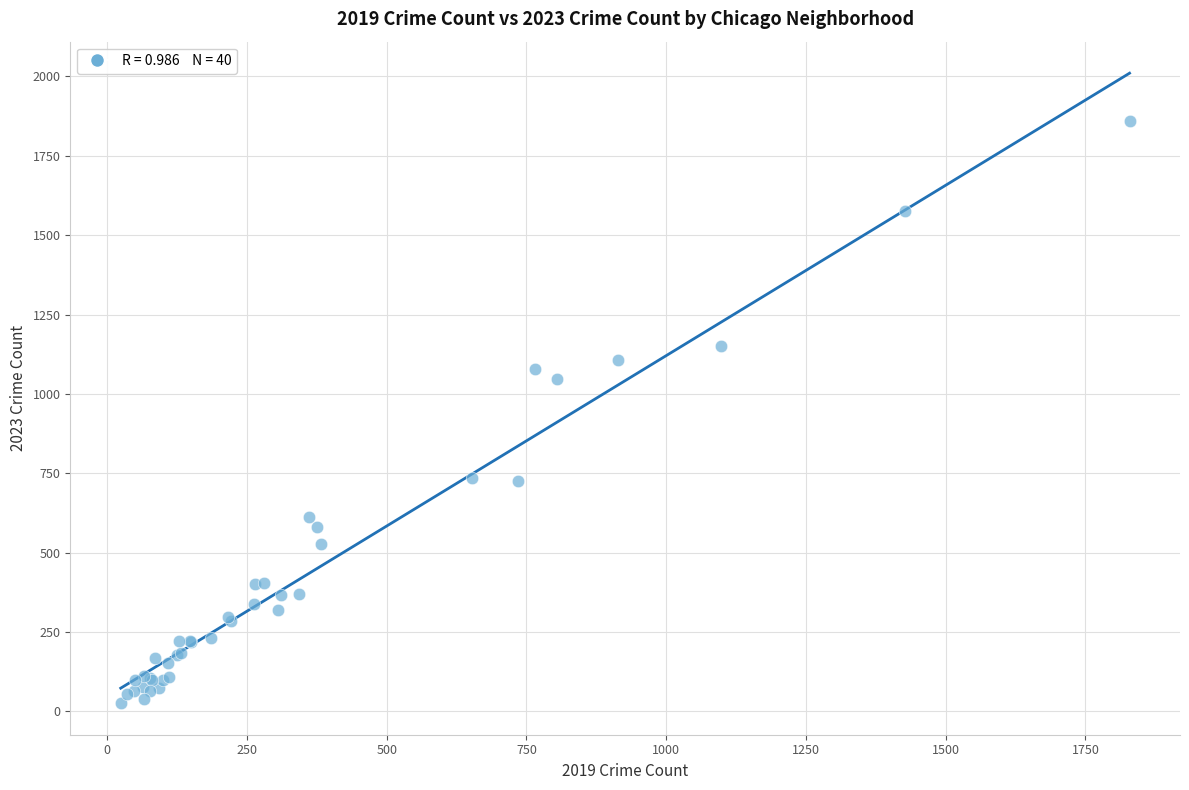

What Y value in the scatter plot is closest to 942?

1047